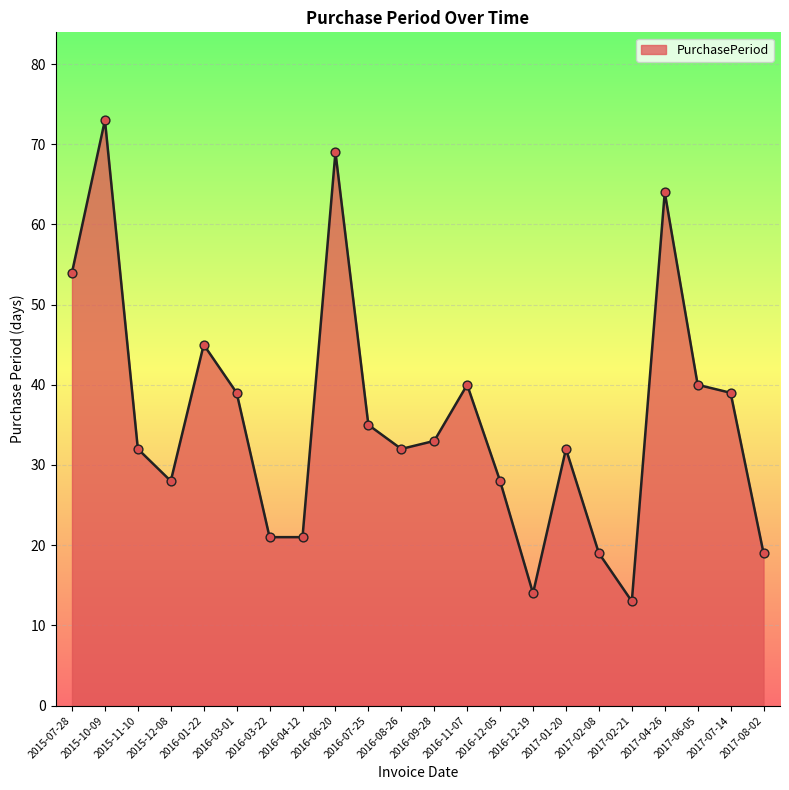

What is the change in value from 2016-11-07 to 2016-12-05?

-12